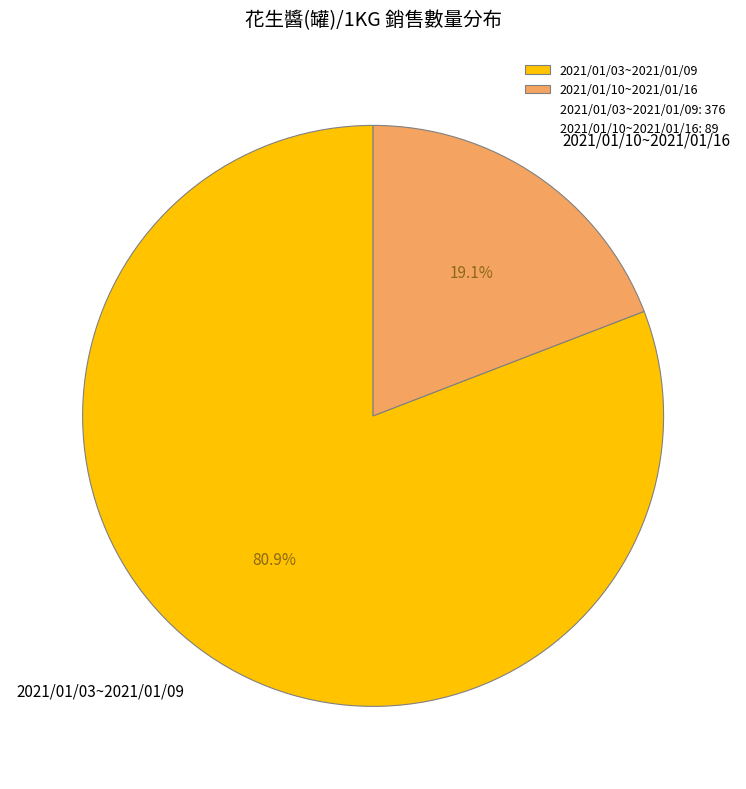

Do 2021/01/03~2021/01/09 and 2021/01/10~2021/01/16 together represent more than half of the pie?

Yes